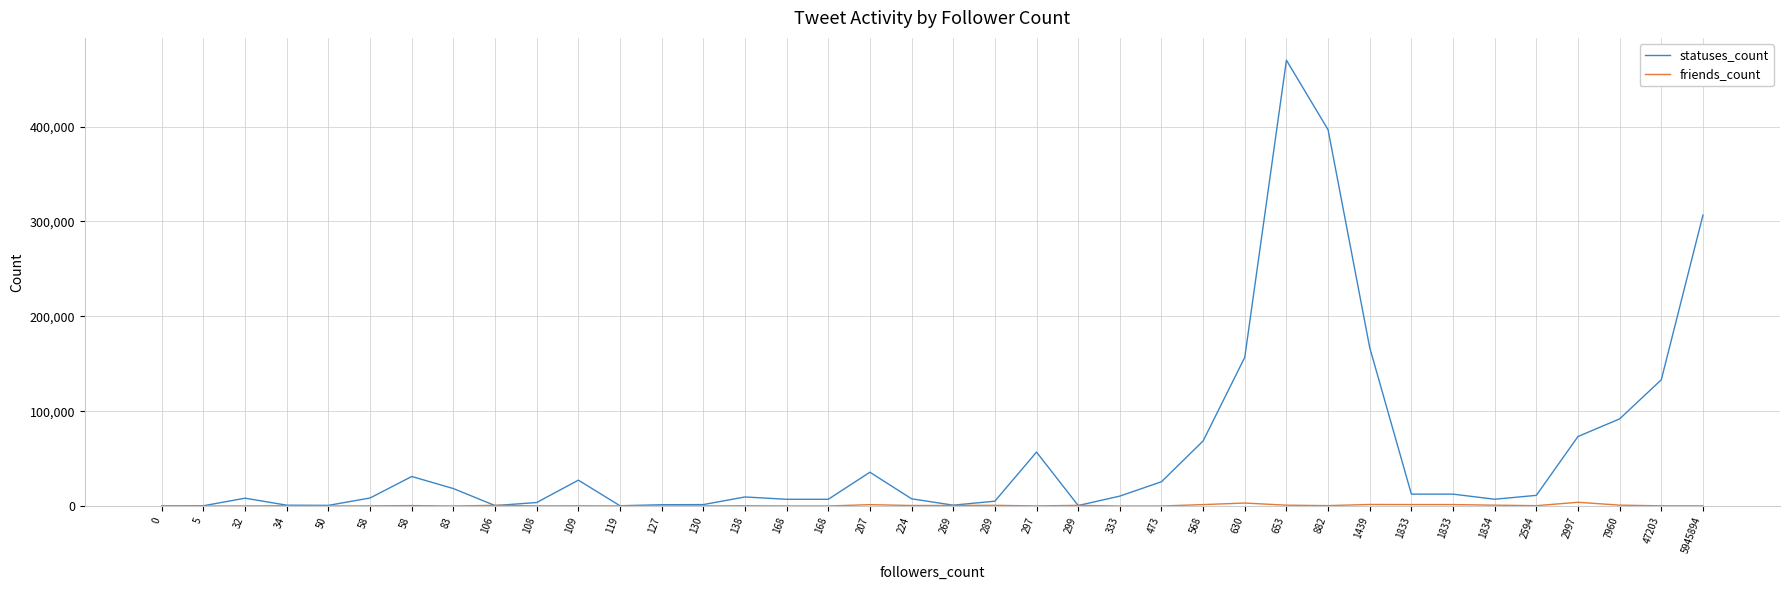

Between which two adjacent categories do statuses_count and friends_count first intersect?

83 and 106